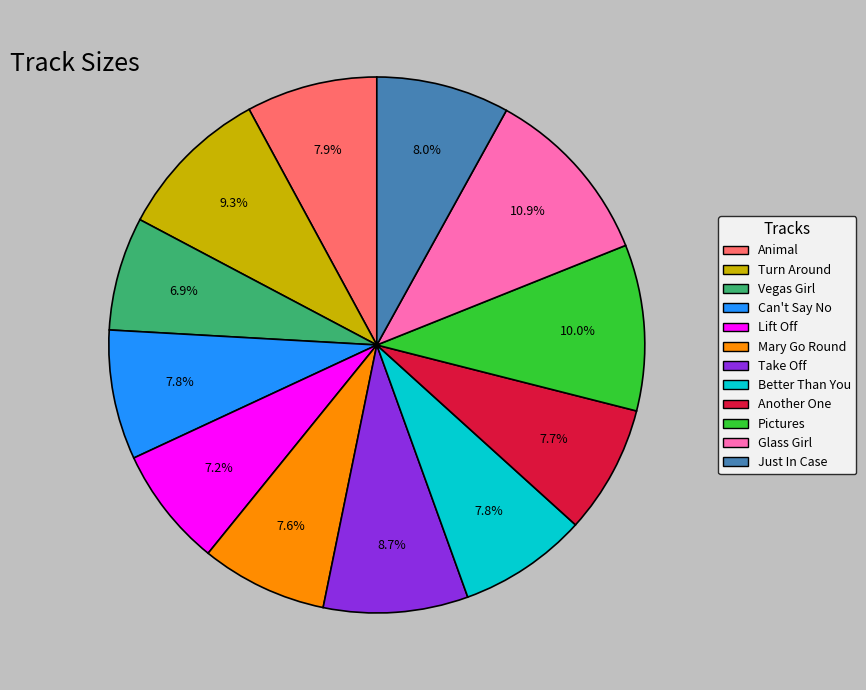

Does any single category account for the majority?

No